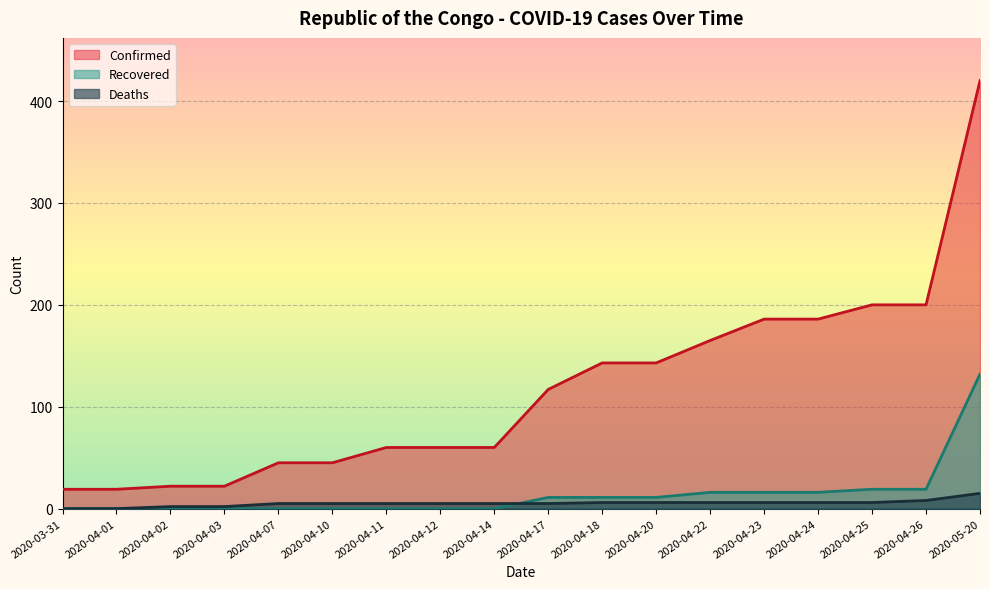

How many lines are shown in the chart?

3